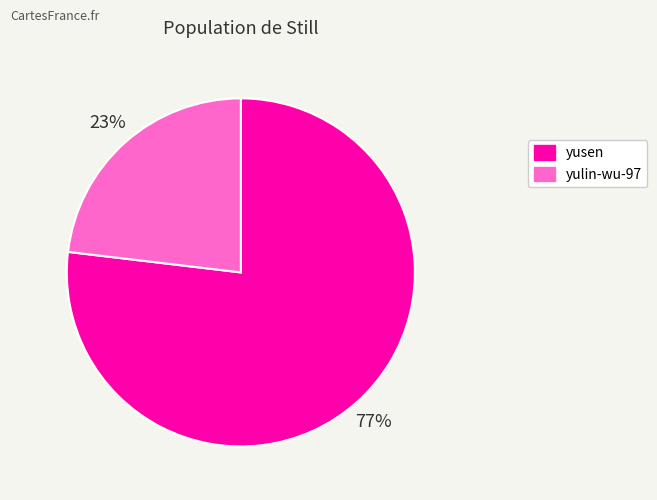

Do yulin-wu-97 and yusen together represent more than half of the pie?

Yes